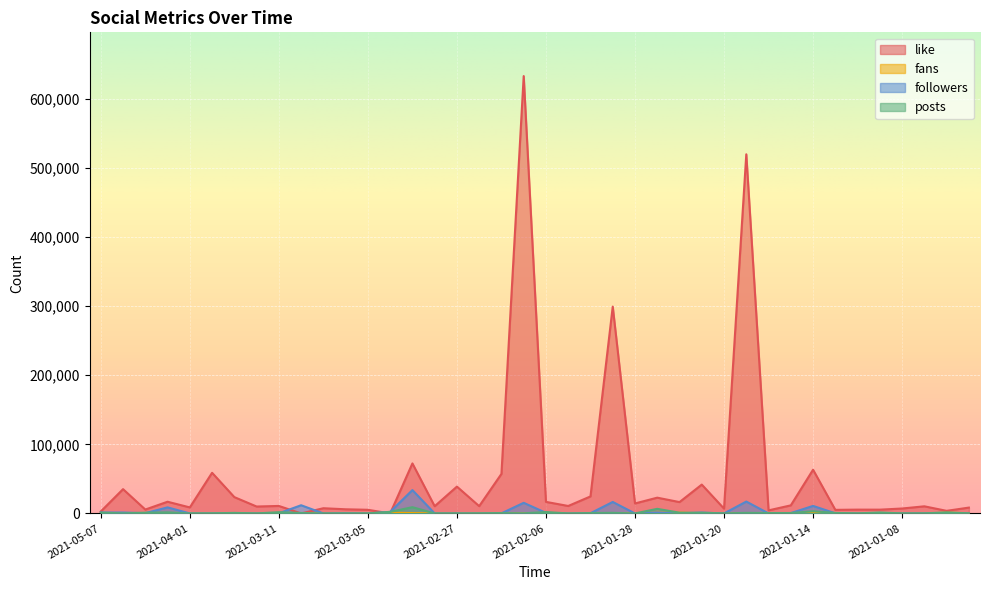

Which has a higher value, 2021-03-07 or 2021-04-28?

2021-04-28